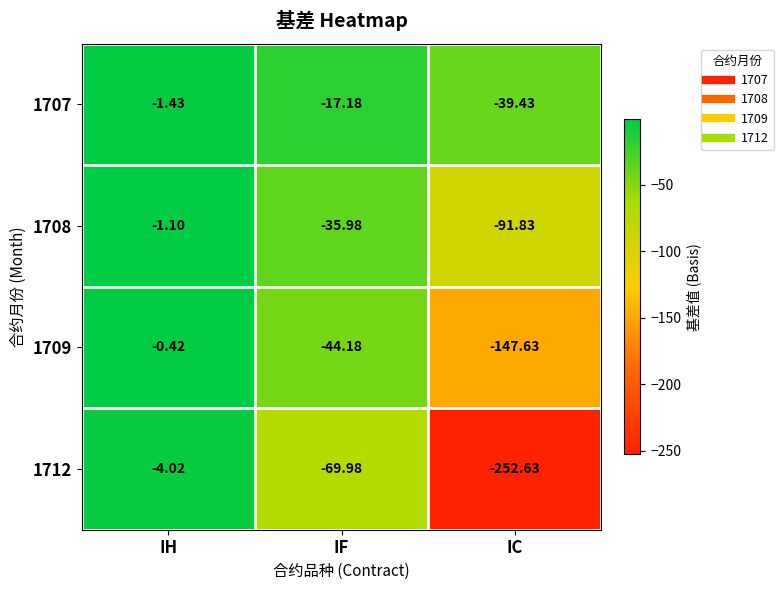

Rank the categories by 1712 value from highest to lowest.

IH, IF, IC